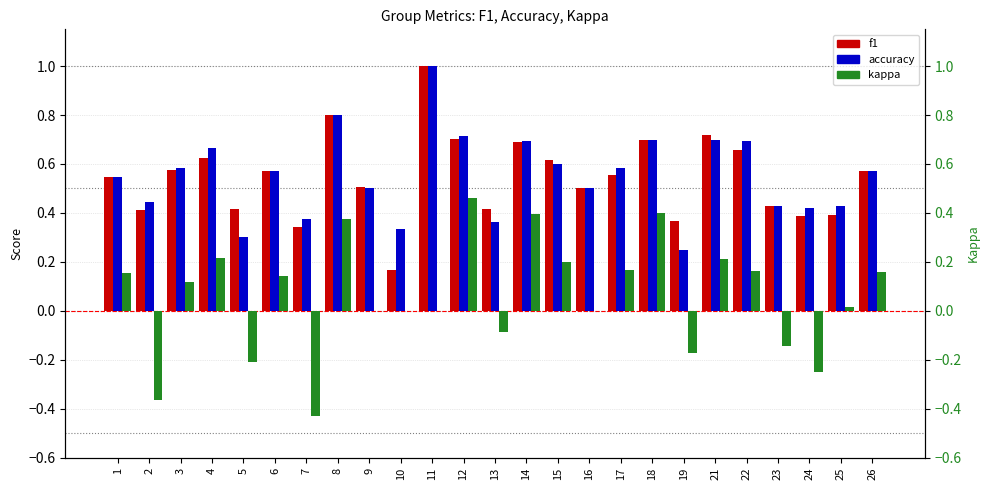

How many values in kappa are below zero?

7